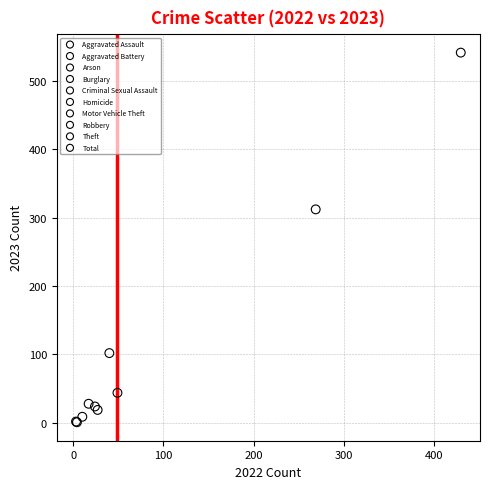

What are all the series names shown in the legend?

Aggravated Assault, Aggravated Battery, Arson, Burglary, Criminal Sexual Assault, Homicide, Motor Vehicle Theft, Robbery, Theft, Total